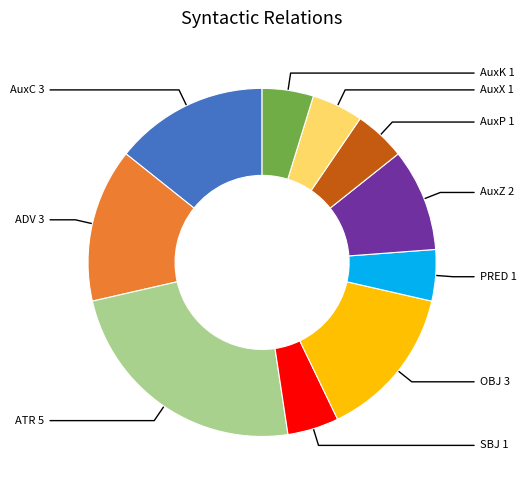

How many slices are in this pie chart?

10